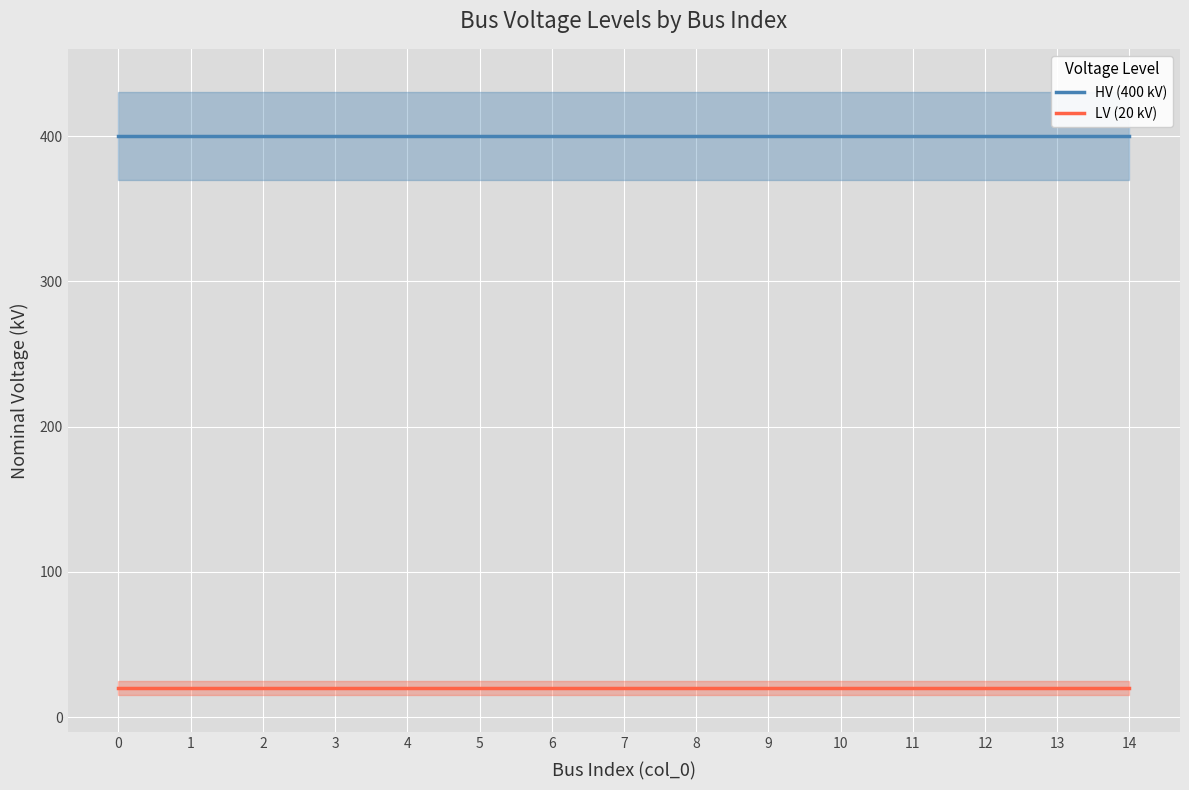

What is the difference between the highest and lowest values at 3?

380